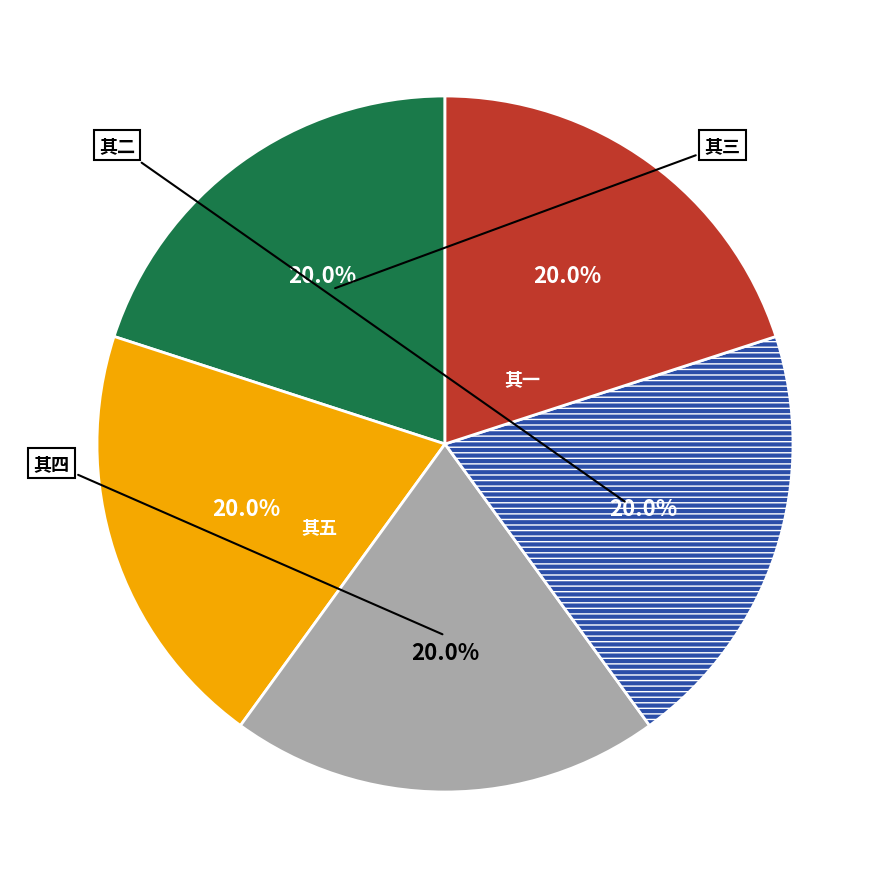

Does any single category account for the majority?

No